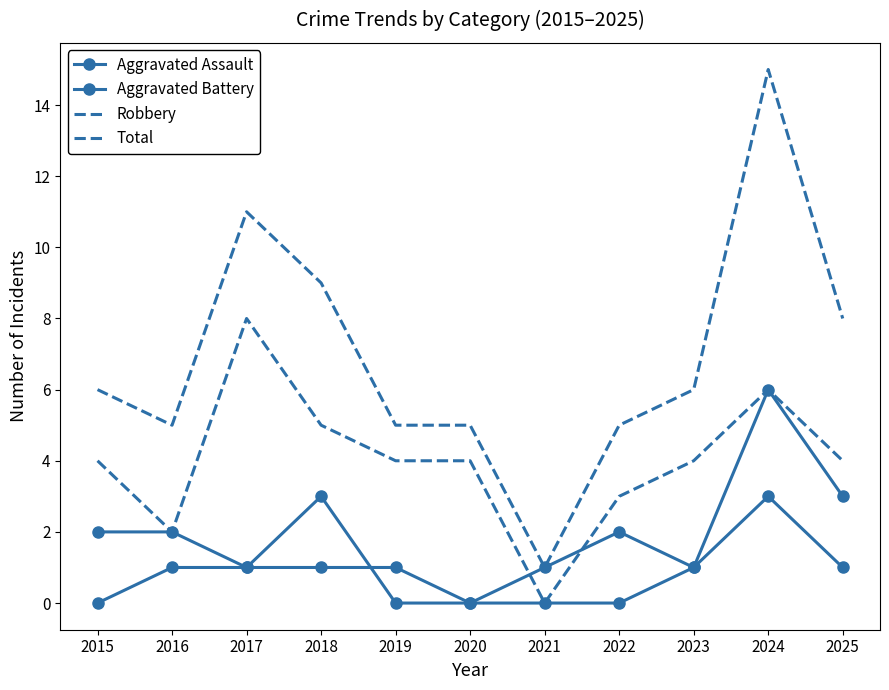

Count the Aggravated Assault values in the range 0 to 1.

9